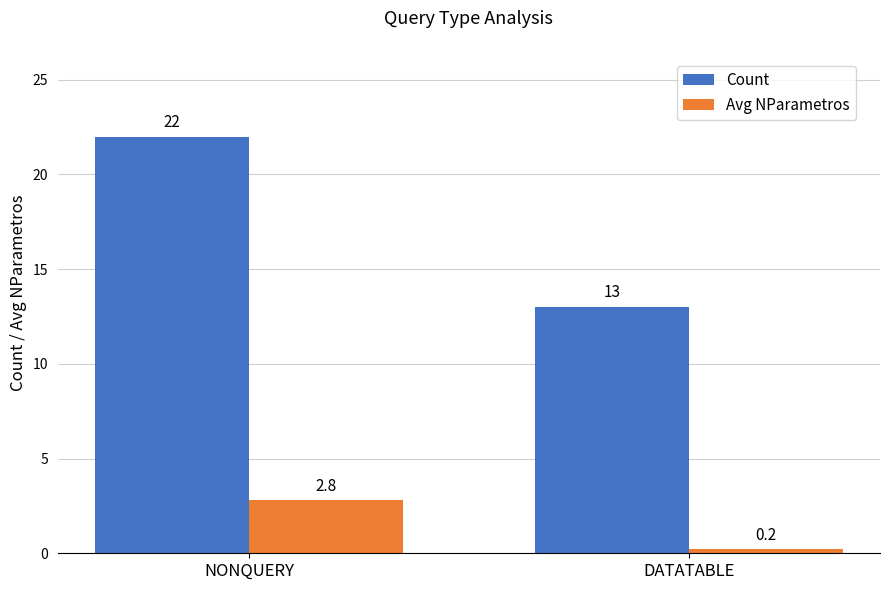

True or false: Avg NParametros has a value of 3.9 at NONQUERY.

False